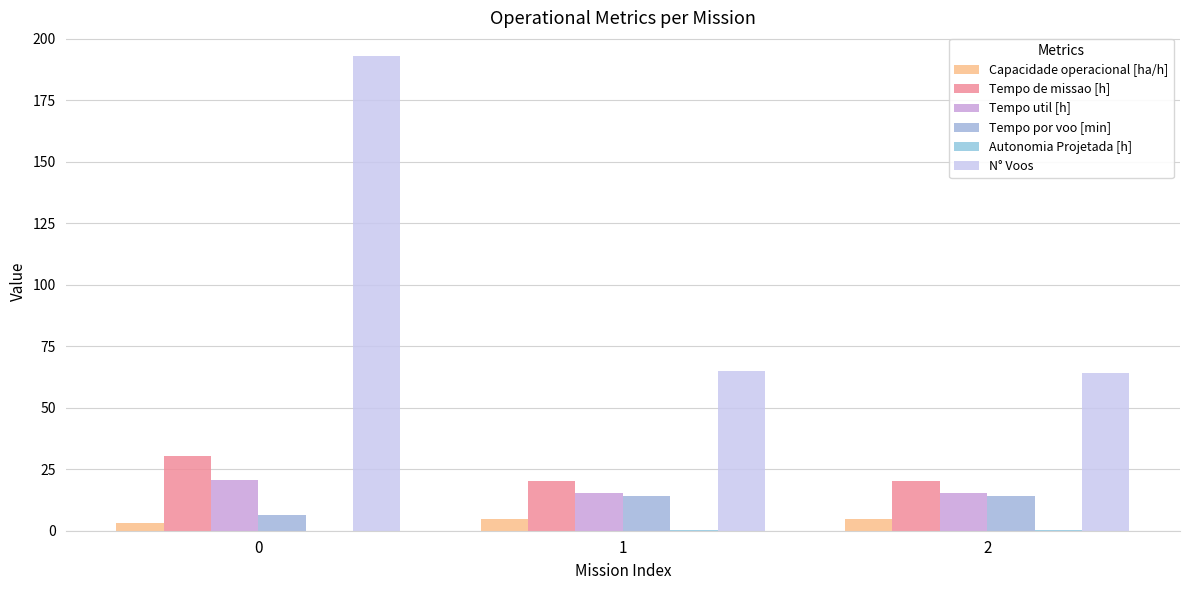

List the series in order of their peak value, lowest first.

Autonomia Projetada [h], Capacidade operacional [ha/h], Tempo por voo [min], Tempo util [h], Tempo de missao [h], N° Voos